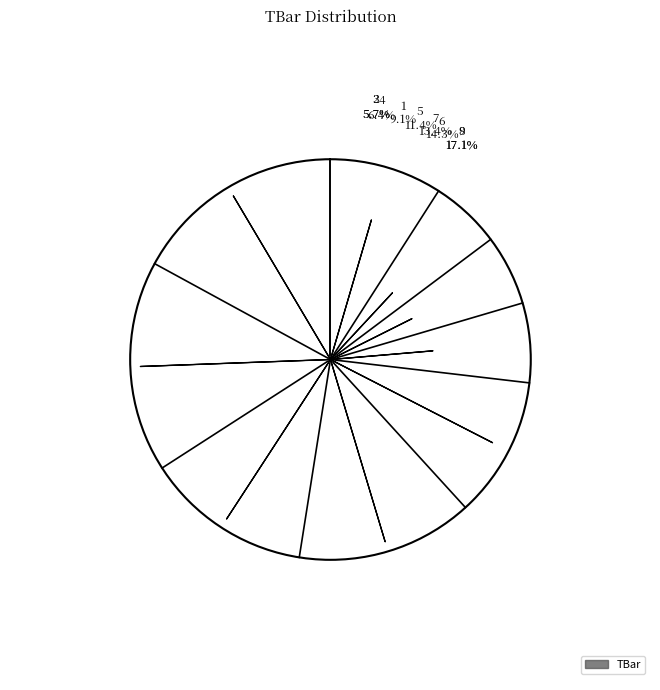

Which slice is the largest?

8